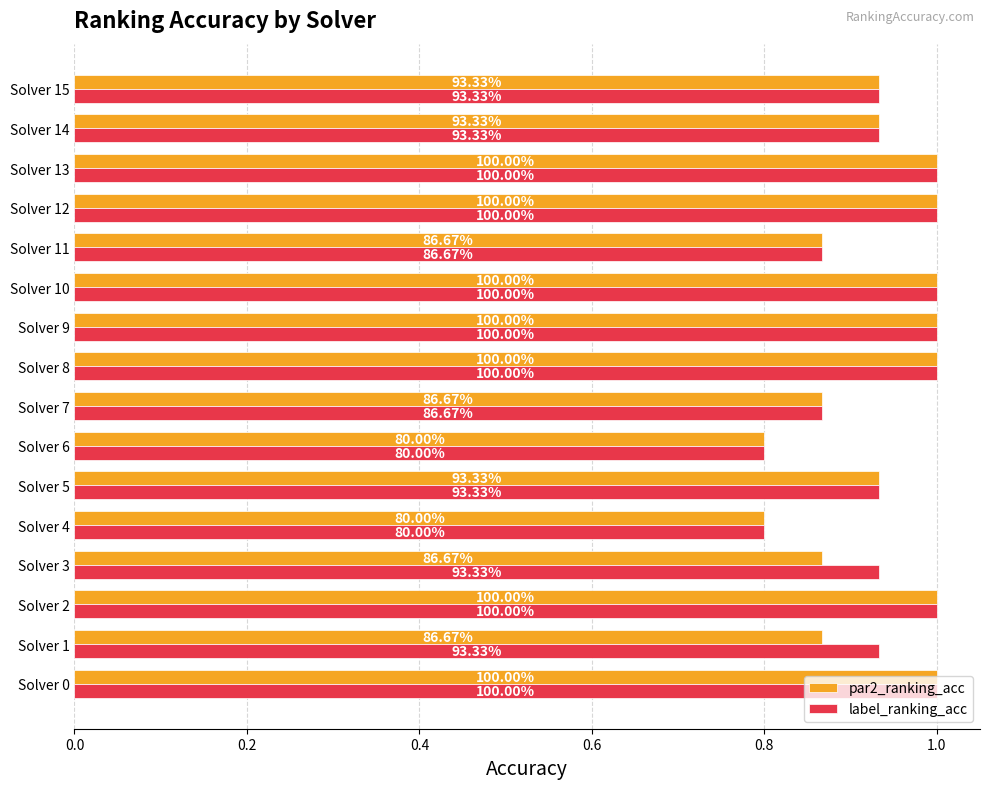

What position from the left is 10?

11